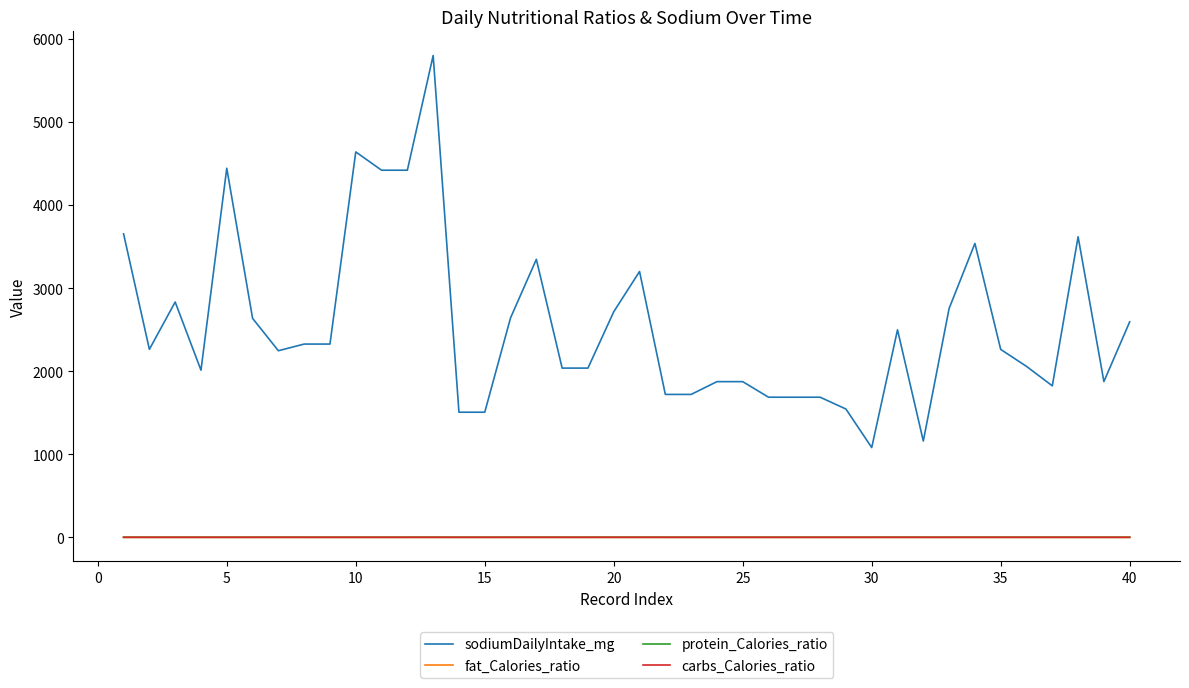

Which series has the widest spread of values?

sodiumDailyIntake_mg